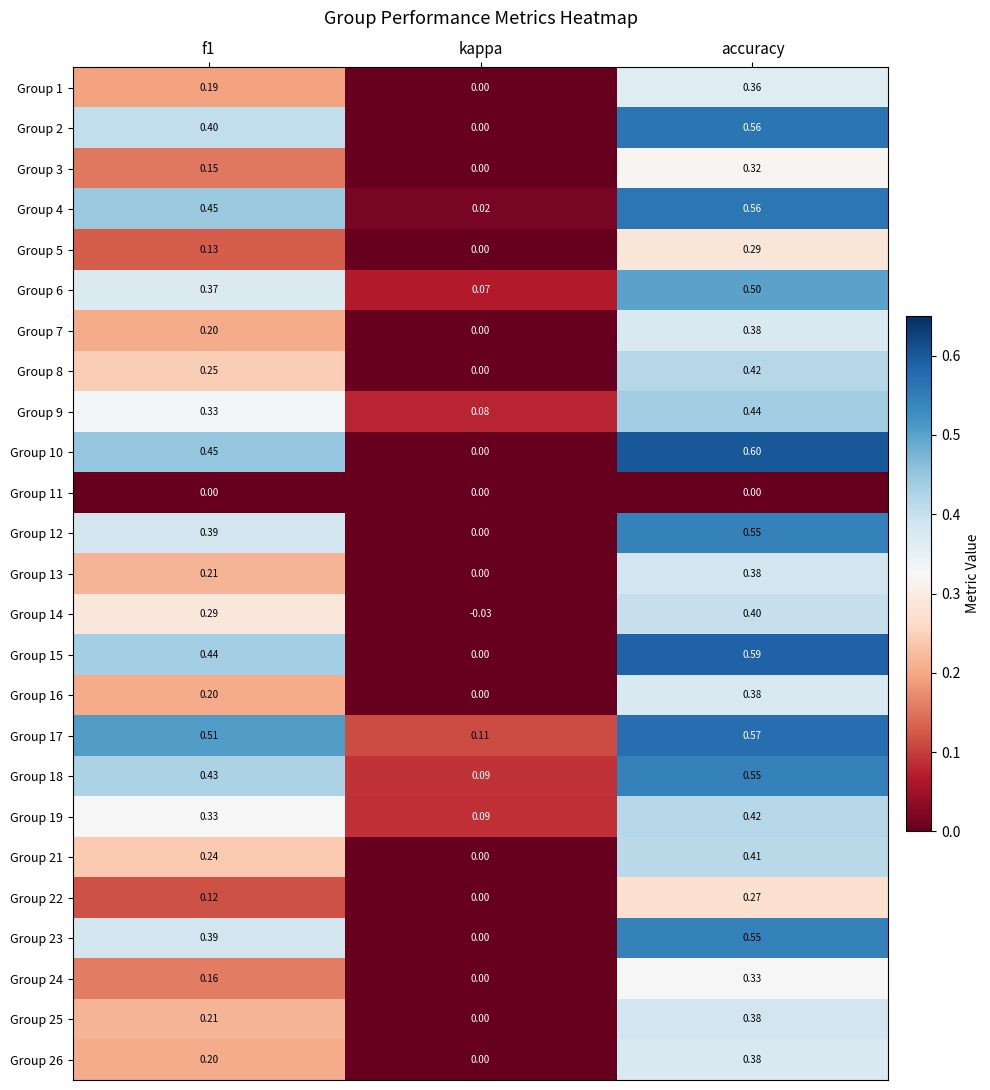

At how many categories does at least one series exceed 0?

3